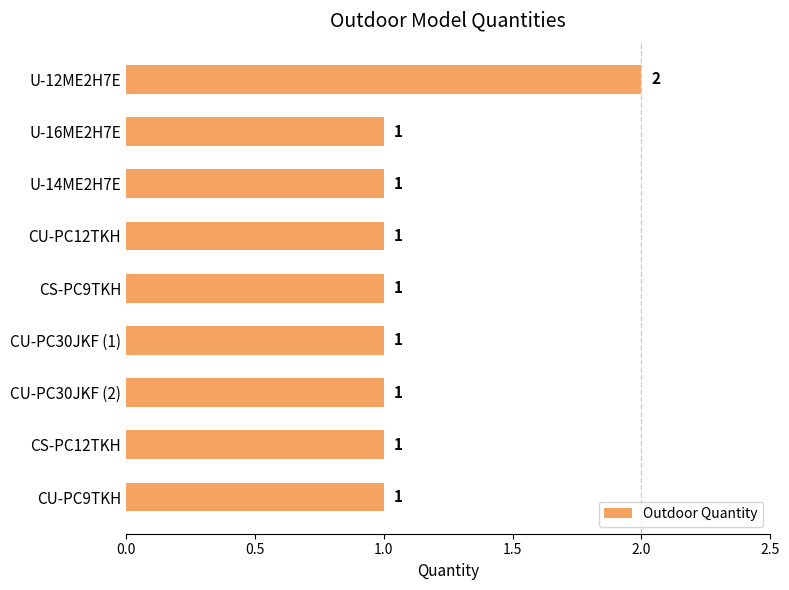

How many bars are there in total?

9